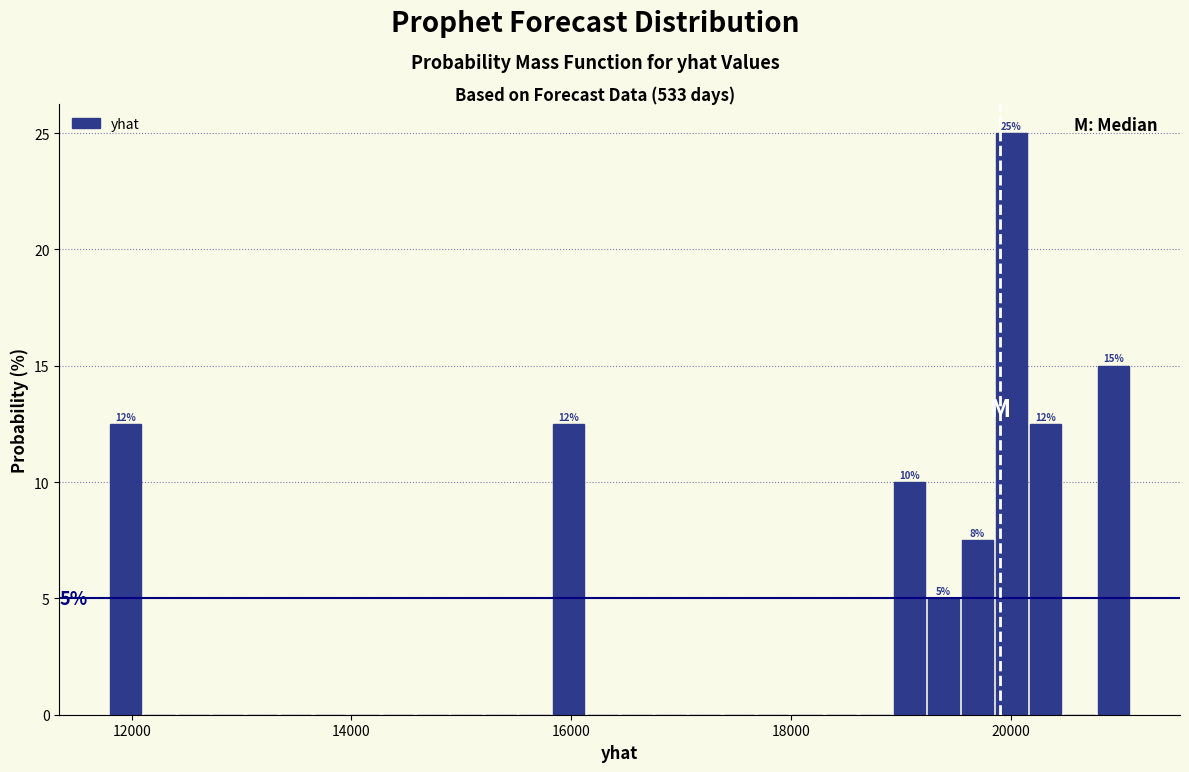

Around what value on the x-axis is the tallest bar? Give the approximate position of its centre, as read against the axis.

20000